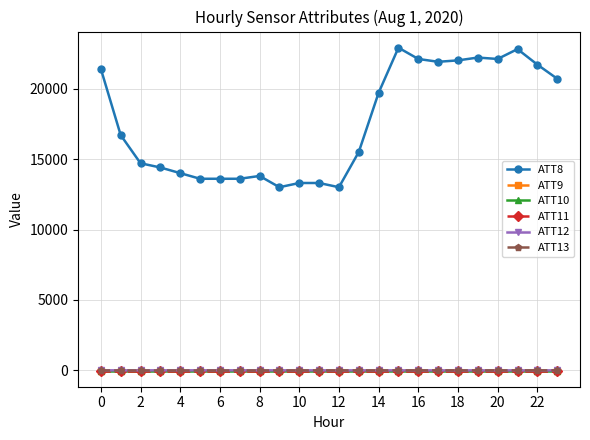

Reading right to left, transcribe all the data shown in this chart.

ATT8: 20700.0	21700.0	22800.0	22100.0	22200.0	22000.0	21900.0	22100.0	22900.0	19700.0	15500.0	13000.0	13300.0	13300.0	13000.0	13800.0	13600.0	13600.0	13600.0	14000.0	14400.0	14700.0	16700.0	21400.0
ATT9: -10.0	-10.0	-10.0	-10.0	-10.0	-10.0	-10.0	-10.0	-10.0	-10.0	-10.0	-10.0	-10.0	-10.0	-10.0	-10.0	-10.0	-10.0	-10.0	-10.0	-10.0	-10.0	-10.0	-10.0
ATT10: -10.0	-10.0	-10.0	-10.0	-10.0	-10.0	-10.0	-10.0	-10.0	-10.0	-10.0	-10.0	-10.0	-10.0	-10.0	-10.0	-10.0	-10.0	-10.0	-10.0	-10.0	-10.0	-10.0	-10.0
ATT11: -10.0	-10.0	-10.0	-10.0	-10.0	-10.0	-10.0	-10.0	-10.0	-10.0	-10.0	-10.0	-10.0	-10.0	-10.0	-10.0	-10.0	-10.0	-10.0	-10.0	-10.0	-10.0	-10.0	-10.0
ATT12: 4.5	4.1	4.2	3.8	4.1	3.7	3.6	4.1	4.8	4.9	4.7	4.8	5.6	6.5	6.4	7.3	8.0	7.7	7.2	7.3	6.6	6.2	6.4	5.8
ATT13: 6.9	5.8	5.0	4.4	3.3	3.2	5.6	4.2	3.2	2.2	2.1	3.4	2.6	2.2	-1.2	-2.1	-3.2	-3.1	-3.5	-3.9	-3.9	-3.4	-3.0	-2.0